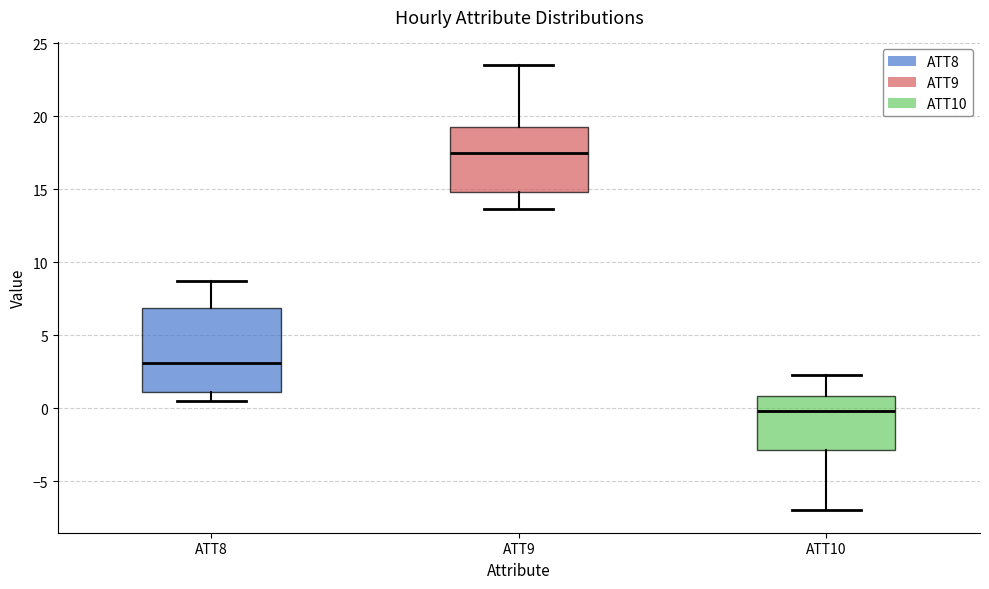

Reading left to right, transcribe this box plot: for each box, give where its median line is, the range the box spans, and where its two whiskers end, as read against the y-axis. The values are not printed on the chart, so give them approximately, as read against the axis.

ATT8: median 3.0, box 1.0 to 7.0, whiskers 0.5 to 8.5
ATT9: median 17.5, box 15.0 to 19.0, whiskers 13.5 to 23.5
ATT10: median 0.0, box -3.0 to 1.0, whiskers -7.0 to 2.5